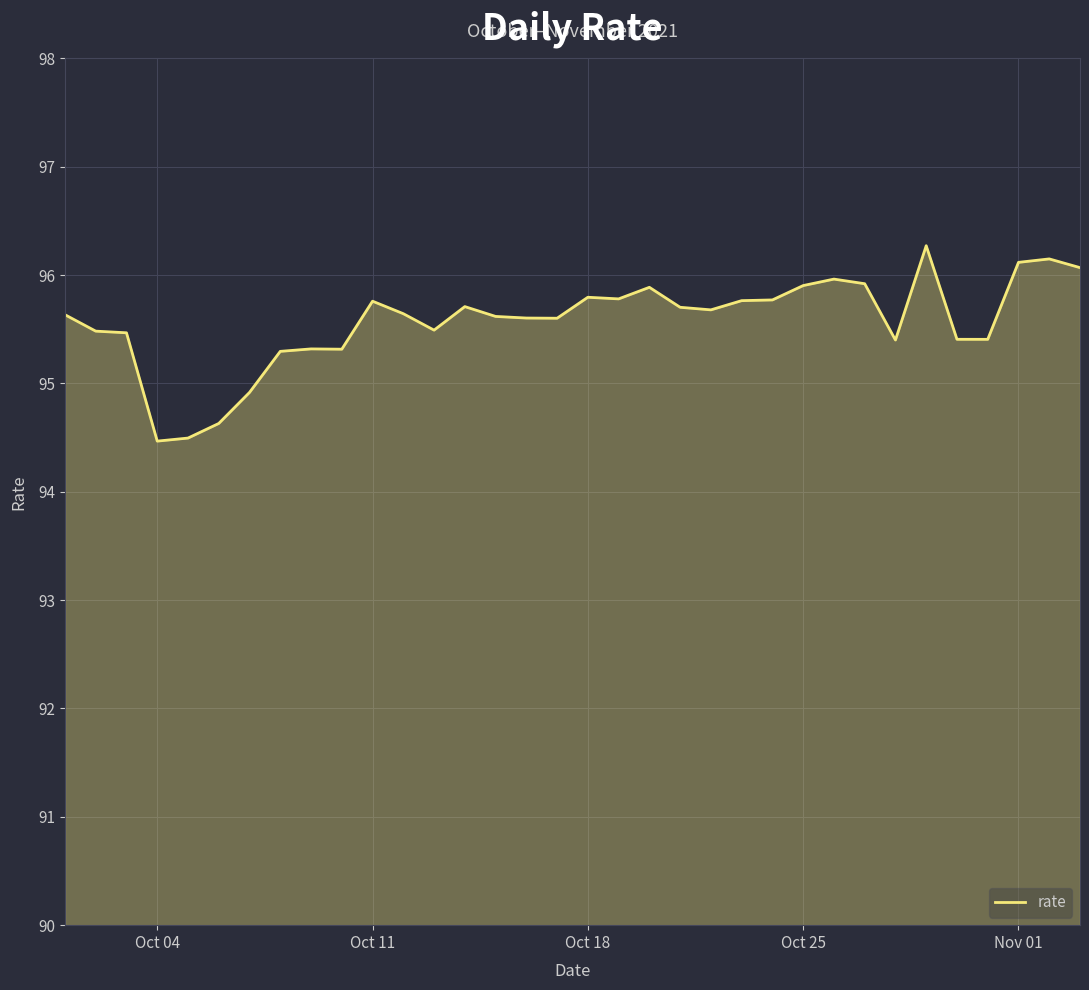

What is the difference between the maximum and minimum values?

1.8